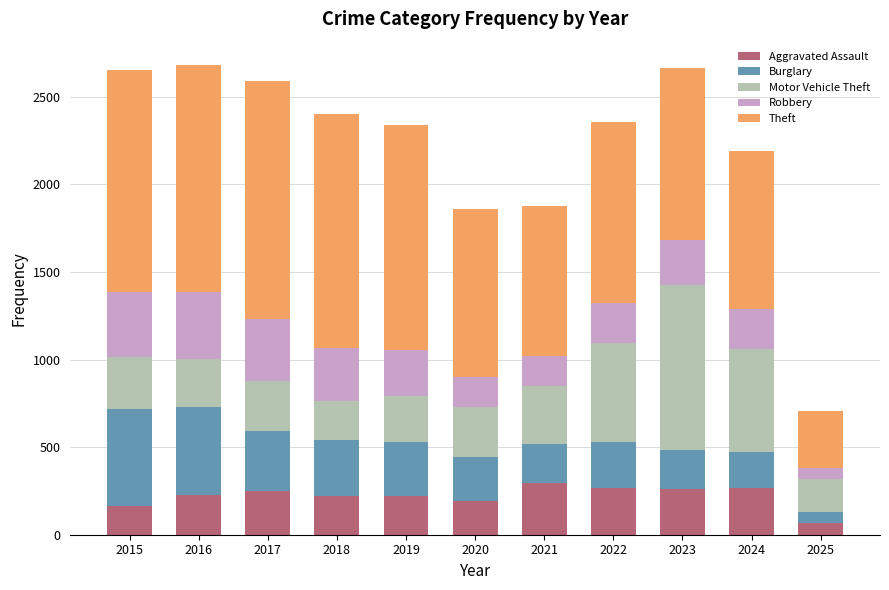

How many data points does each series have?

11